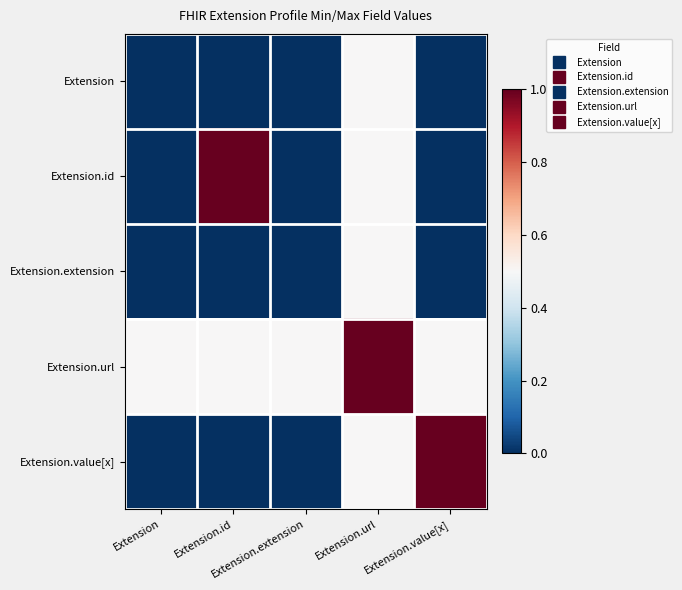

Count the number of categories in the chart.

5